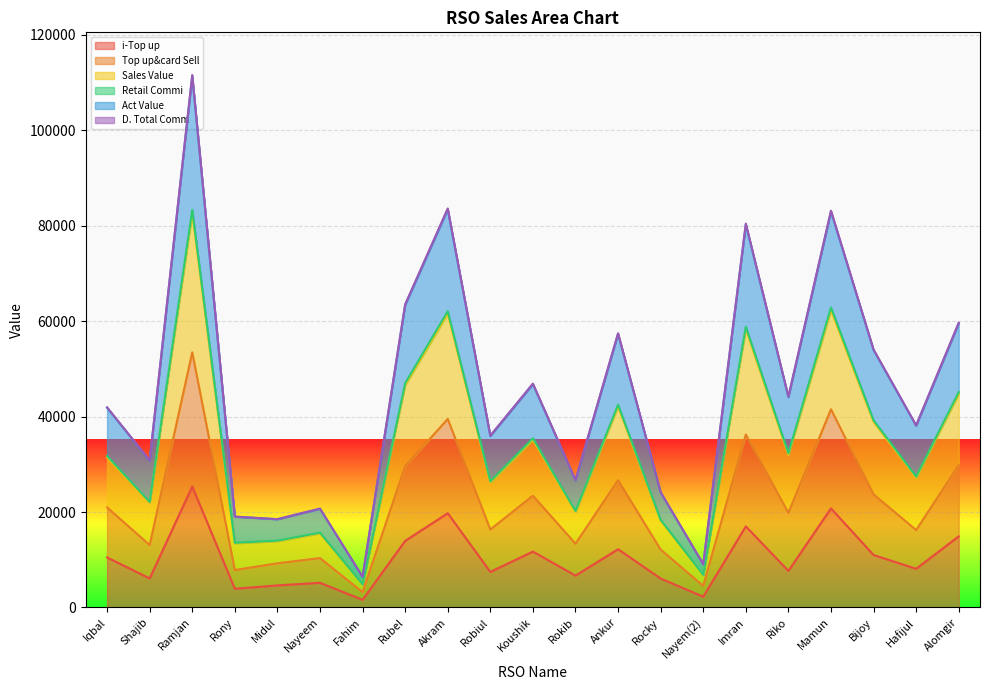

Which series has the largest range (max minus min)?

Act Value